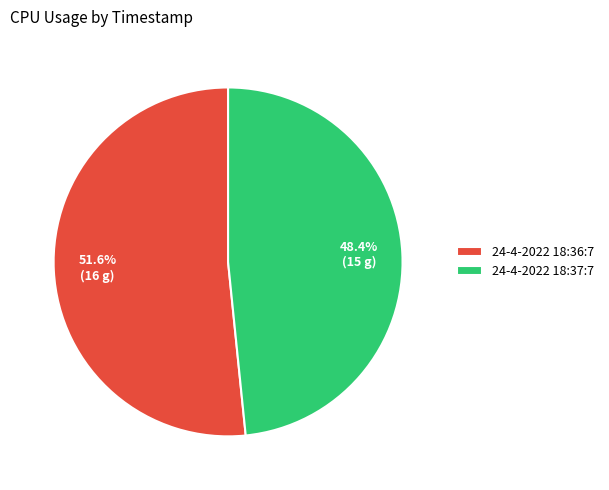

To the nearest percent, what is the average slice percentage?

50%